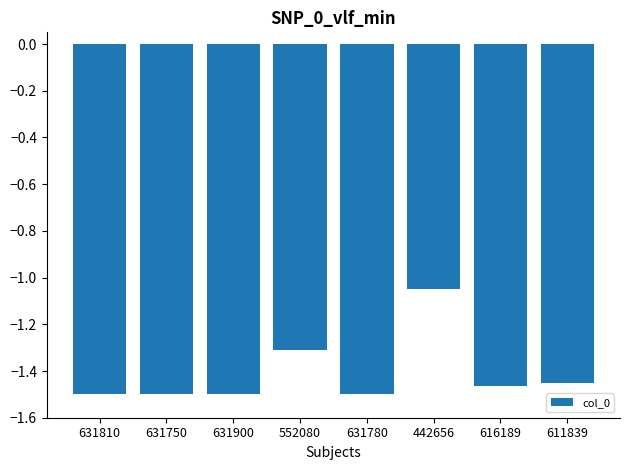

What is the difference between the values at 552080 and 631900?

0.2